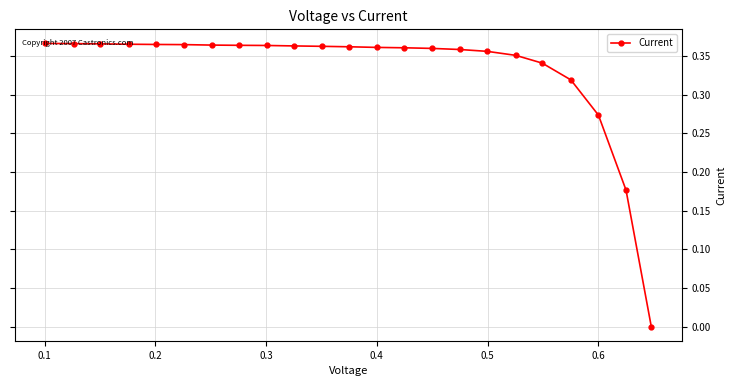

Count the number of values greater than 0.

22